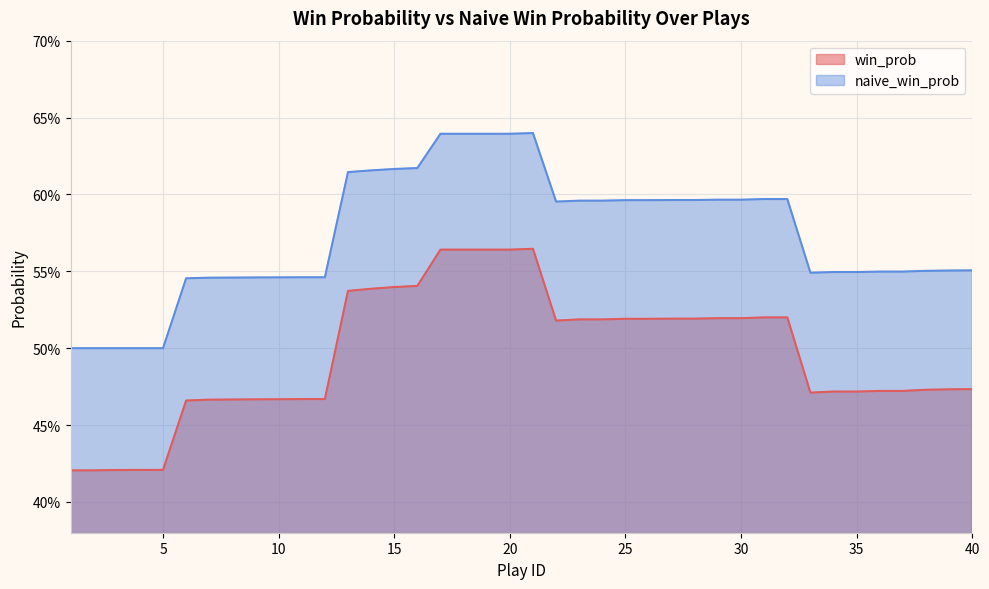

Reading right to left, transcribe all the data shown in this chart.

win_prob: 0.5	0.5	0.5	0.5	0.5	0.5	0.5	0.5	0.5	0.5	0.5	0.5	0.5	0.5	0.5	0.5	0.5	0.5	0.5	0.6	0.6	0.6	0.6	0.6	0.5	0.5	0.5	0.5	0.5	0.5	0.5	0.5	0.5	0.5	0.5	0.4	0.4	0.4	0.4	0.4
naive_win_prob: 0.6	0.6	0.6	0.5	0.5	0.5	0.5	0.5	0.6	0.6	0.6	0.6	0.6	0.6	0.6	0.6	0.6	0.6	0.6	0.6	0.6	0.6	0.6	0.6	0.6	0.6	0.6	0.6	0.5	0.5	0.5	0.5	0.5	0.5	0.5	0.5	0.5	0.5	0.5	0.5